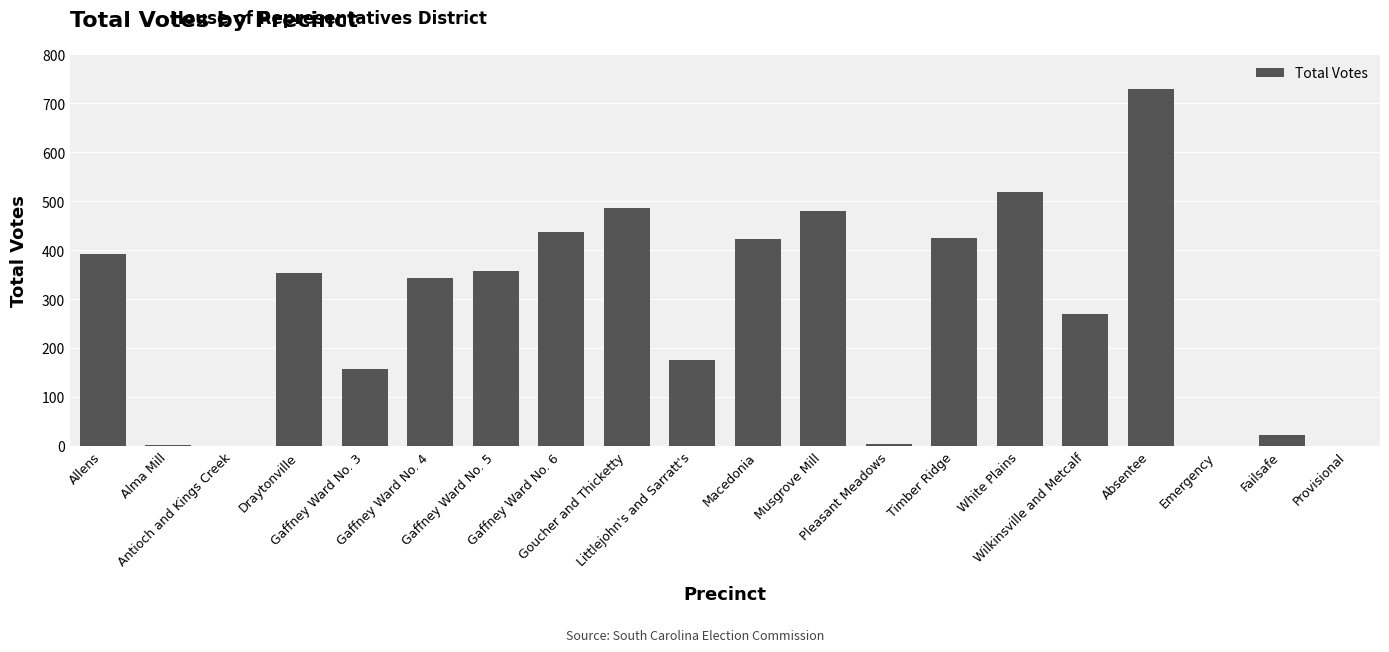

How many series are shown in this chart?

1